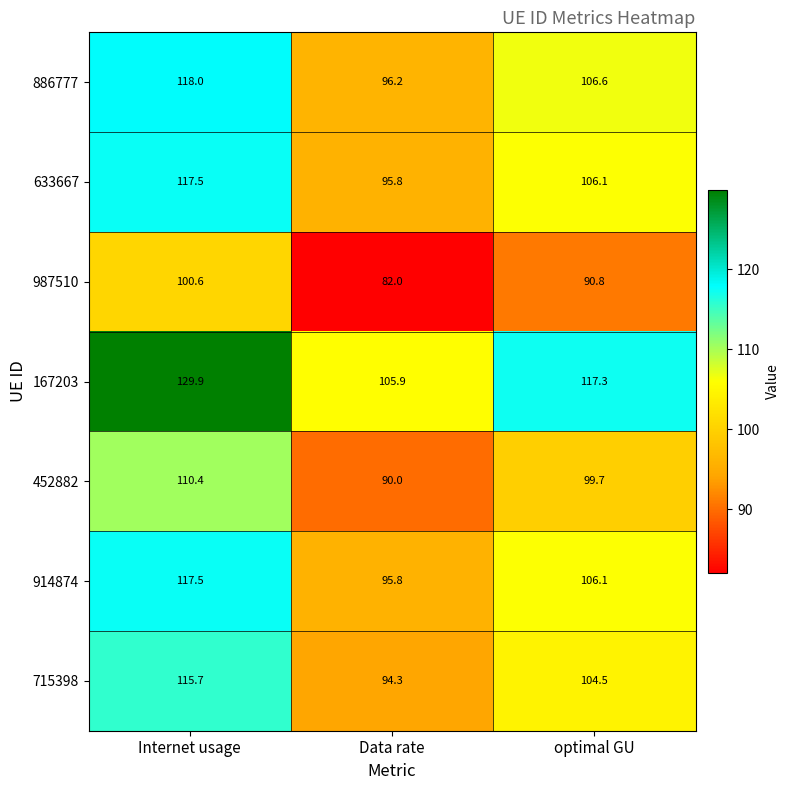

The value of 452882 at optimal GU is 99.7. True or false?

True